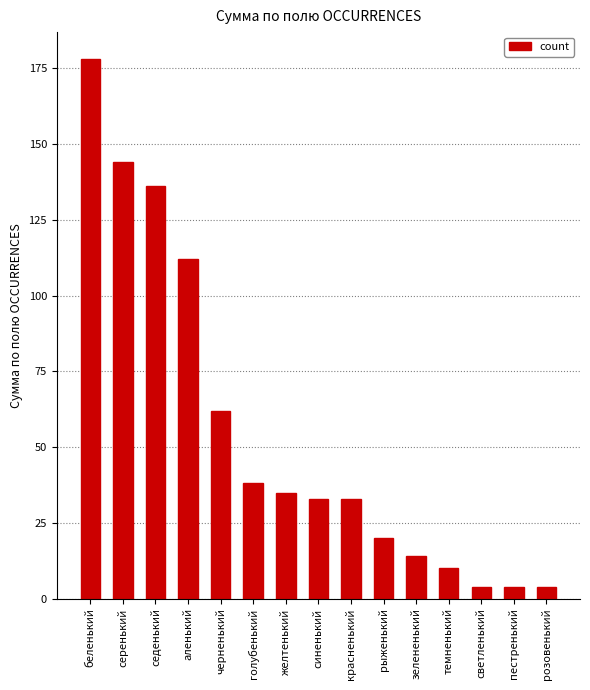

What is the sum of all values?

827